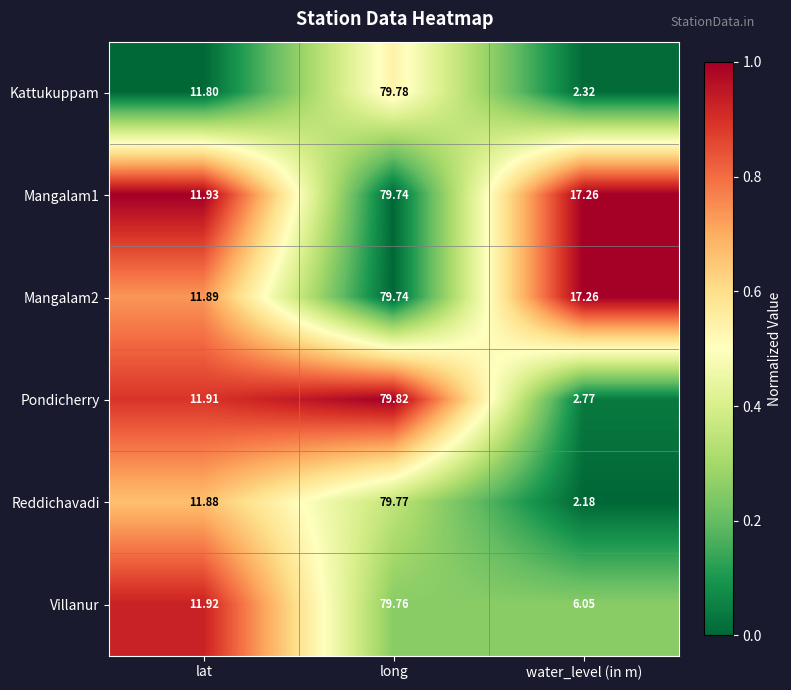

Which series changed the most between lat and long?

Kattukuppam